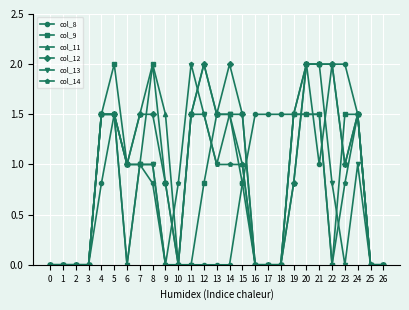

What is the value of the col_12 point at the 13th from the left?

2.0